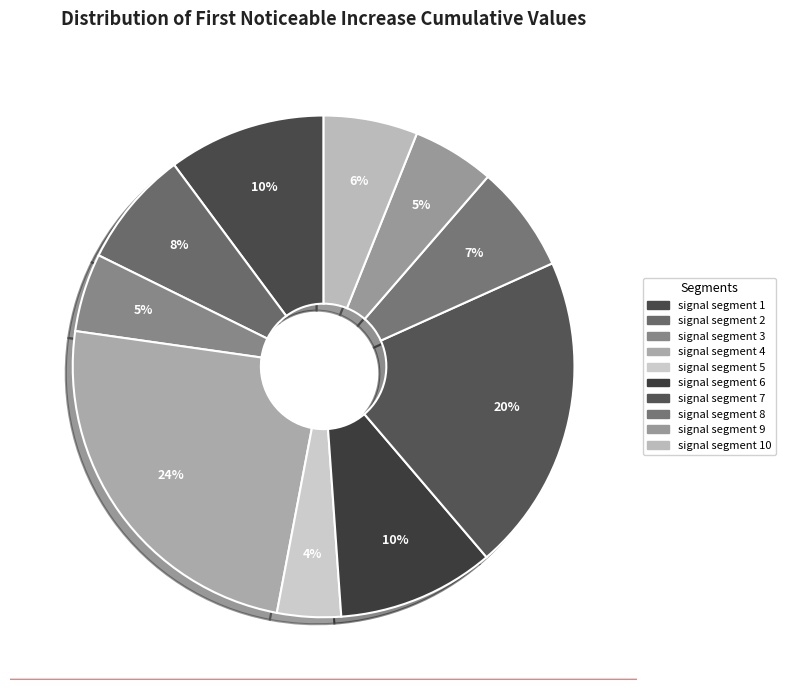

How many segments does this pie chart have?

10